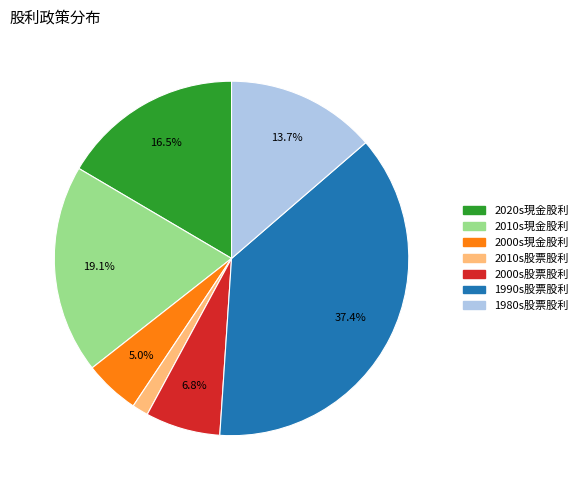

Is there a majority slice in this chart?

No